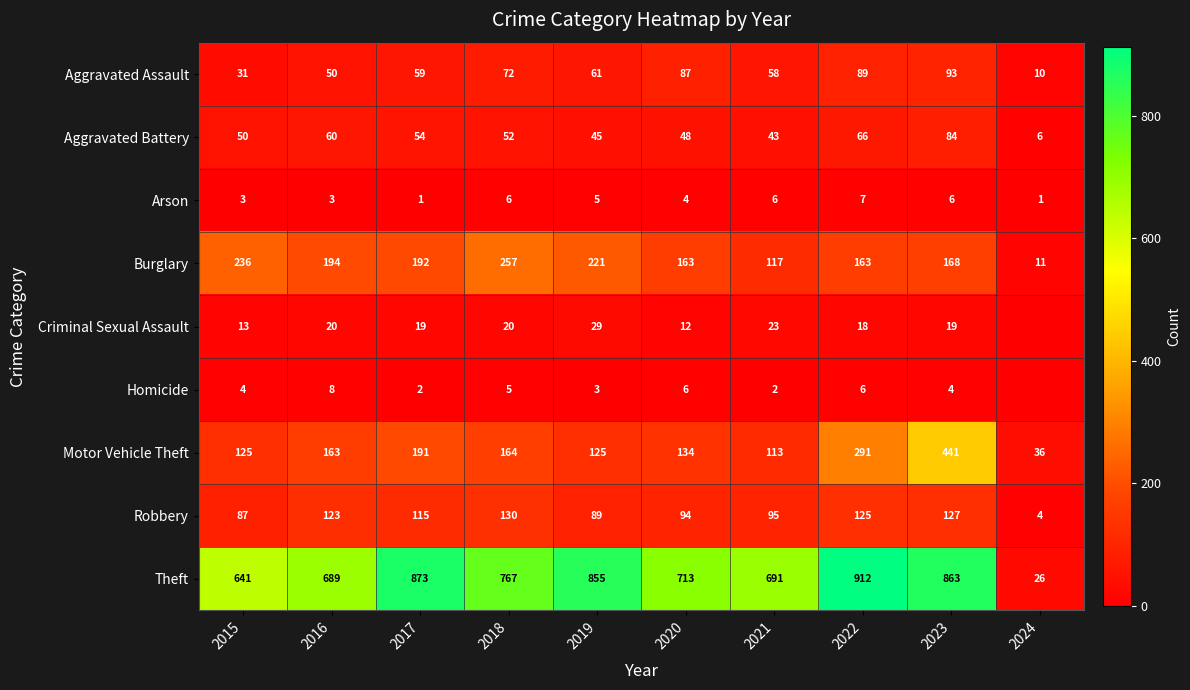

What is the total value across all series at 2018?

1473